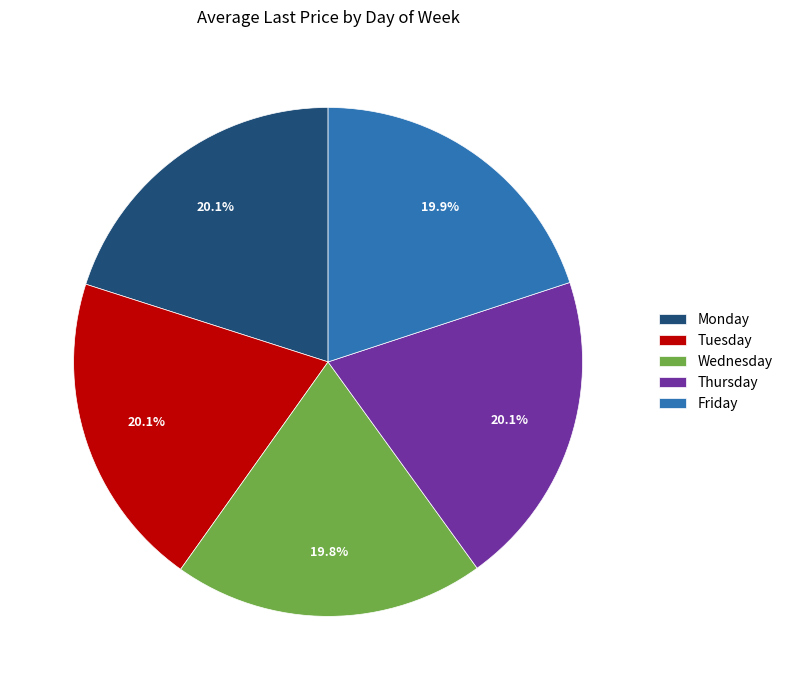

Combined, what portion of the pie is Thursday and Tuesday?

40.2%